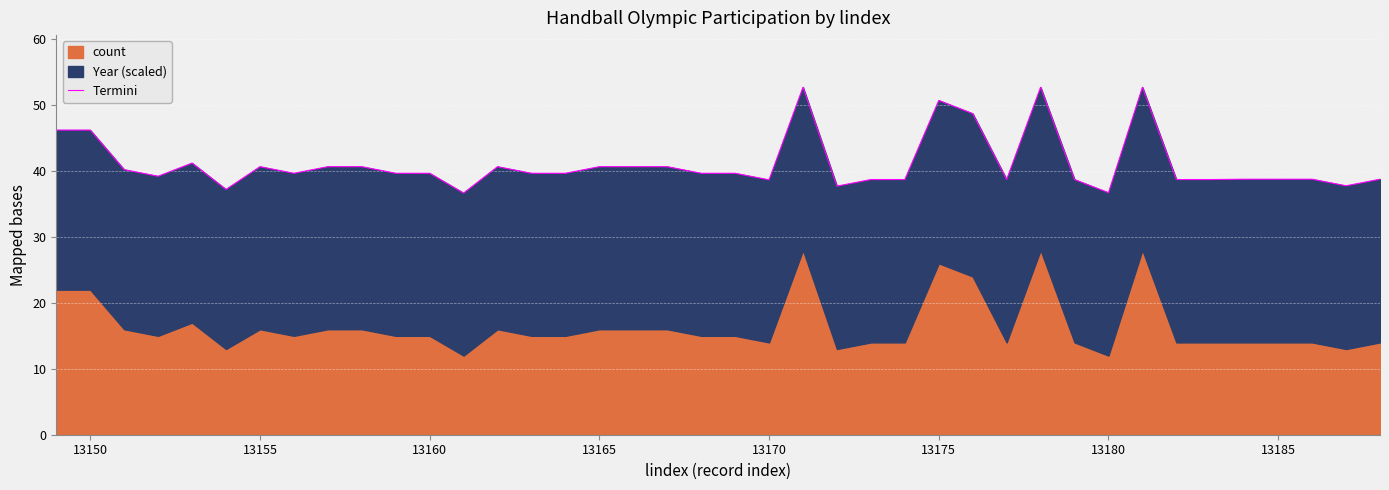

What is the greatest value displayed?

52.7